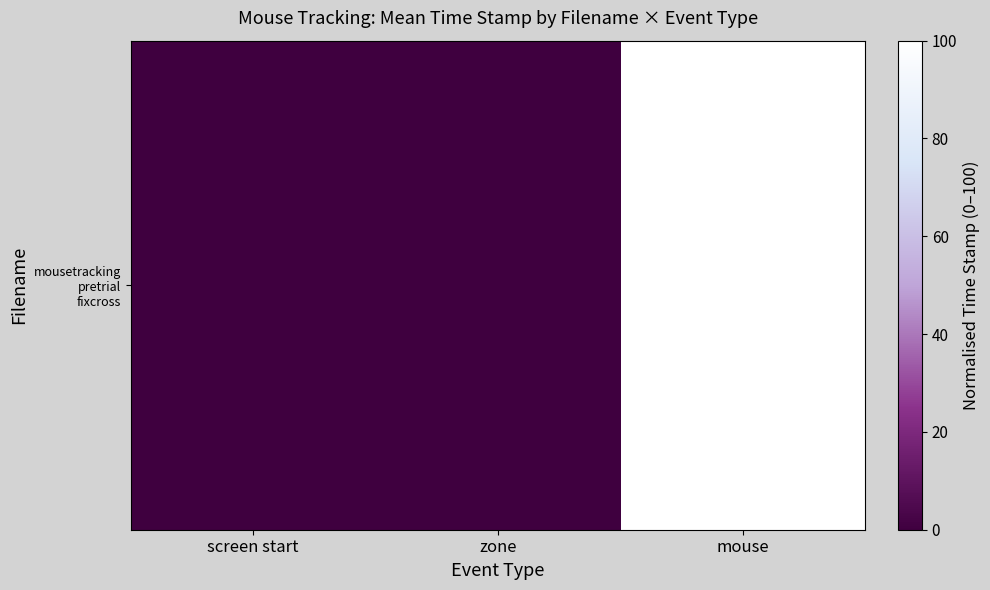

Count the values in the range 0 to 100.

3